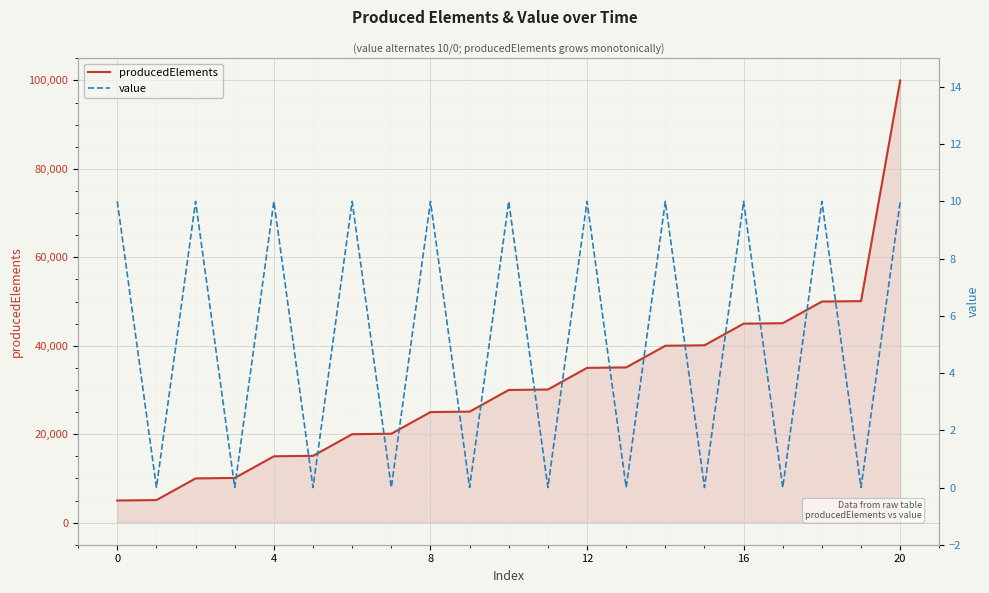

How many series are shown in this chart?

2